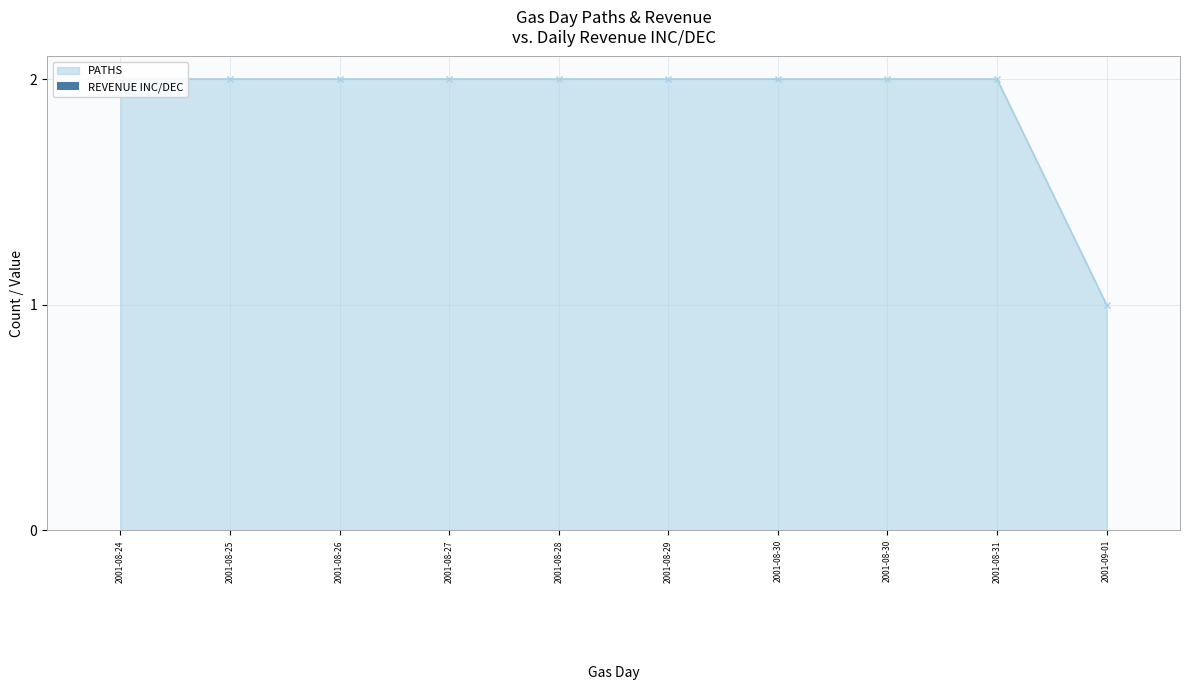

Reading left to right, extract all data points from this chart.

2	2	2	2	2	2	2	2	2	1